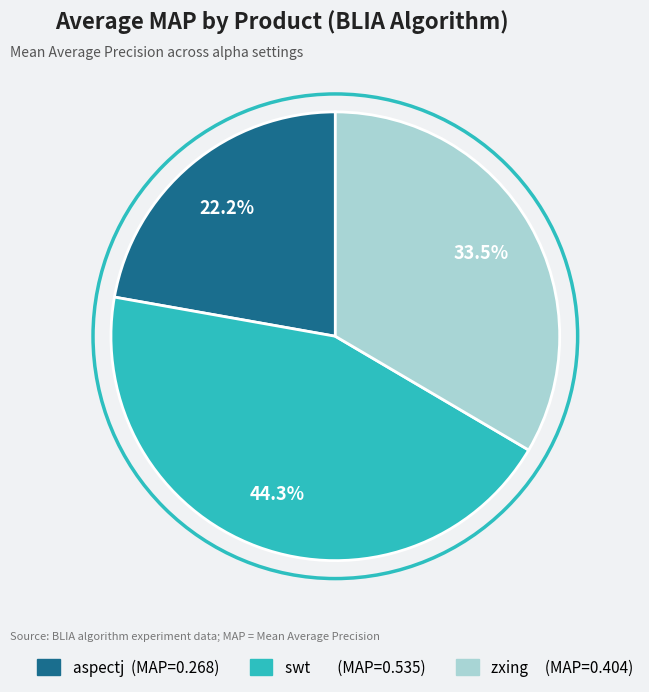

What percentage is NOT represented by zxing?

66.5%